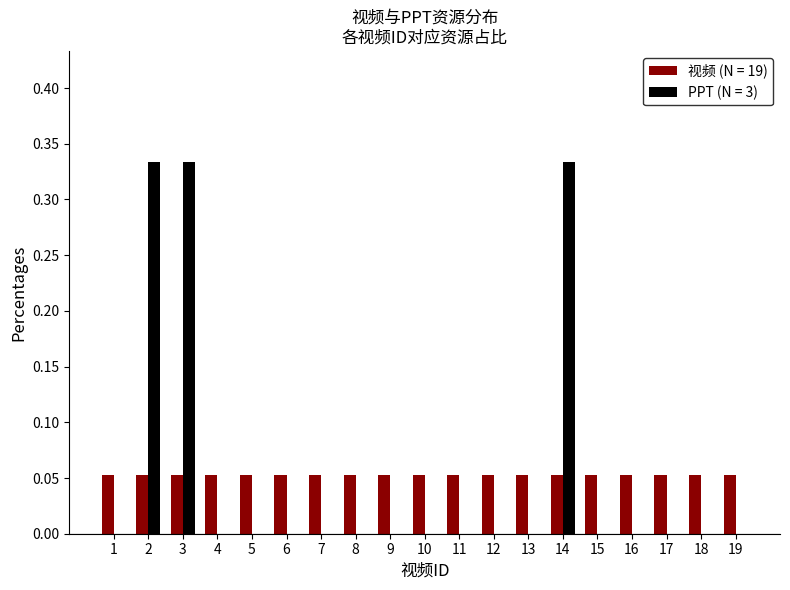

Between 2 and 5, which series saw the biggest shift?

PPT (N = 3)